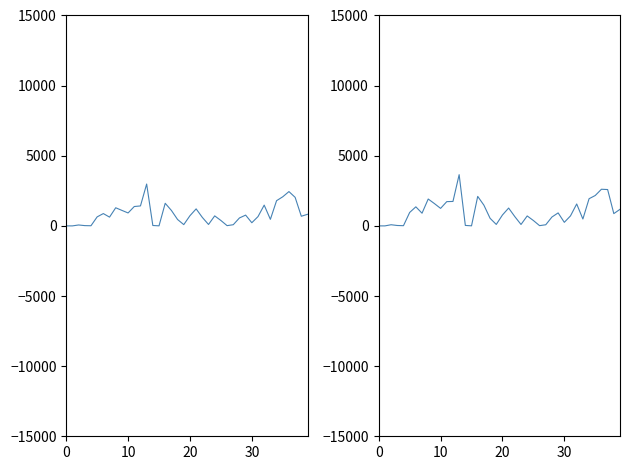

How many data points does each series have?

40